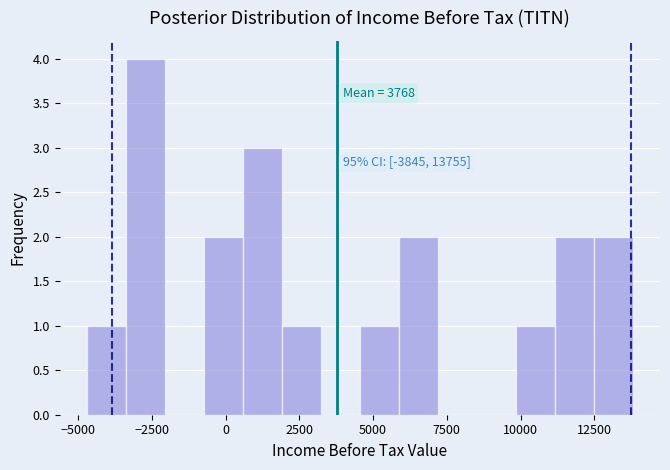

Read against the x-axis, roughly where is the centre of the tallest bar?

-2500